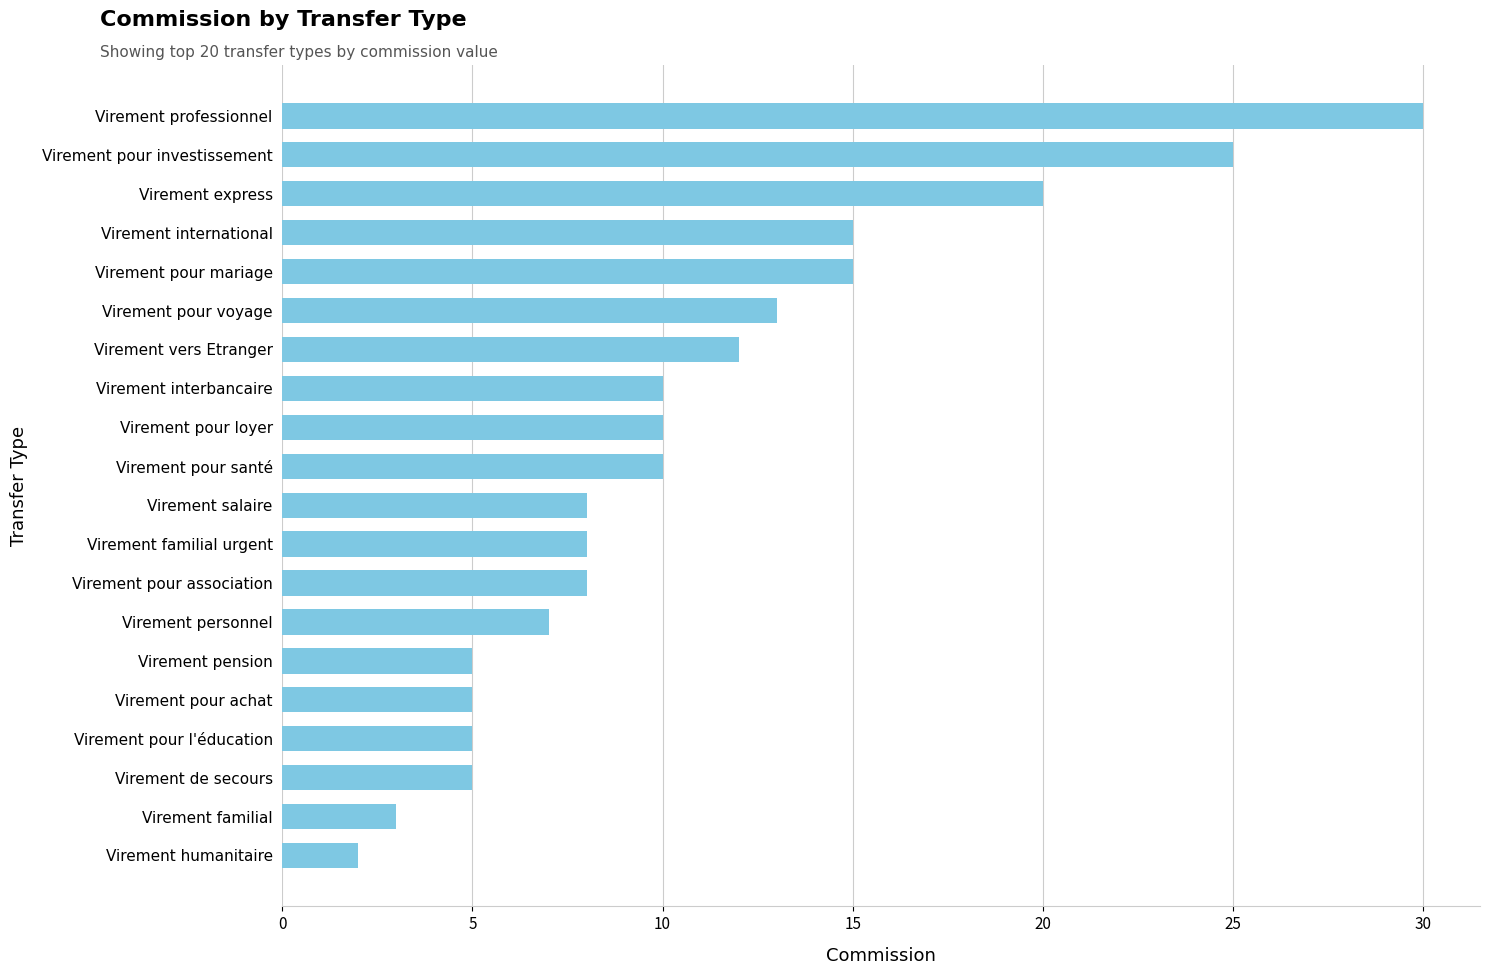

What is the label of the 15th bar from the bottom?

Virement pour voyage